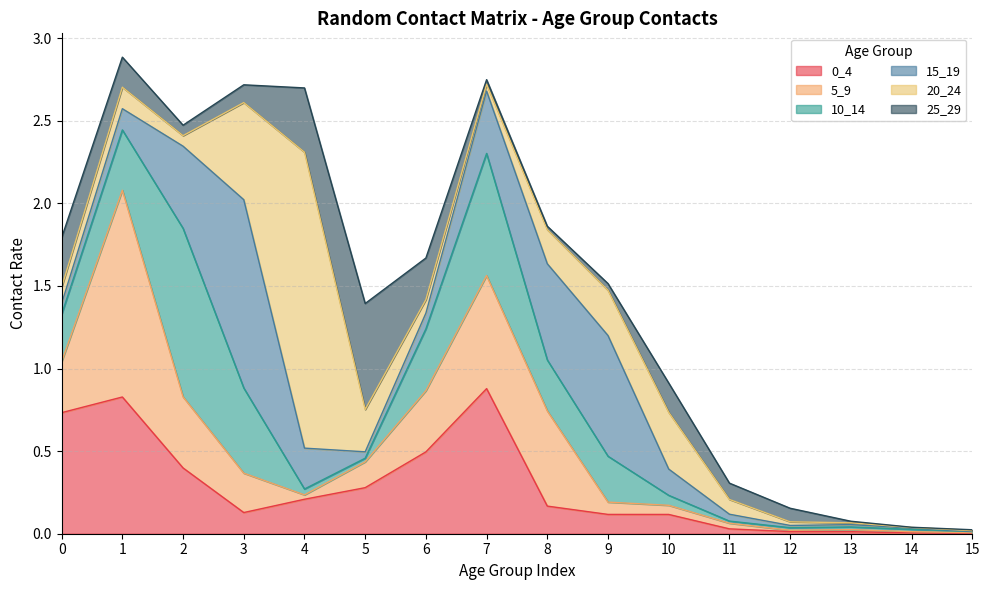

Is the value of 0_4 at 9 greater than the value of 5_9 at 4?

Yes